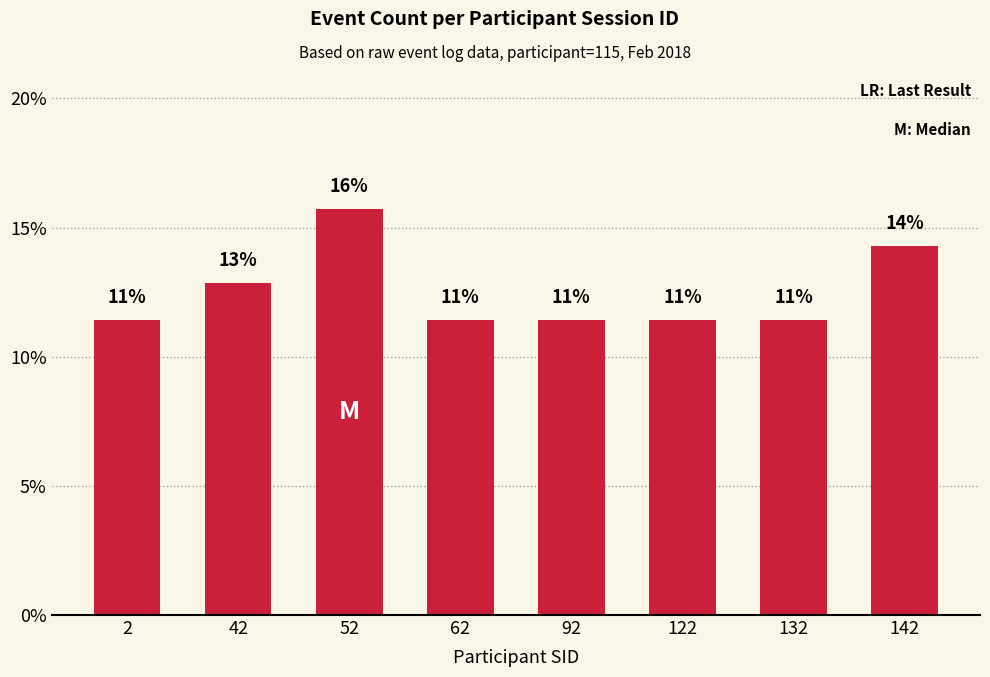

Approximately how many times larger is the value at 62 compared to 122?

1.0